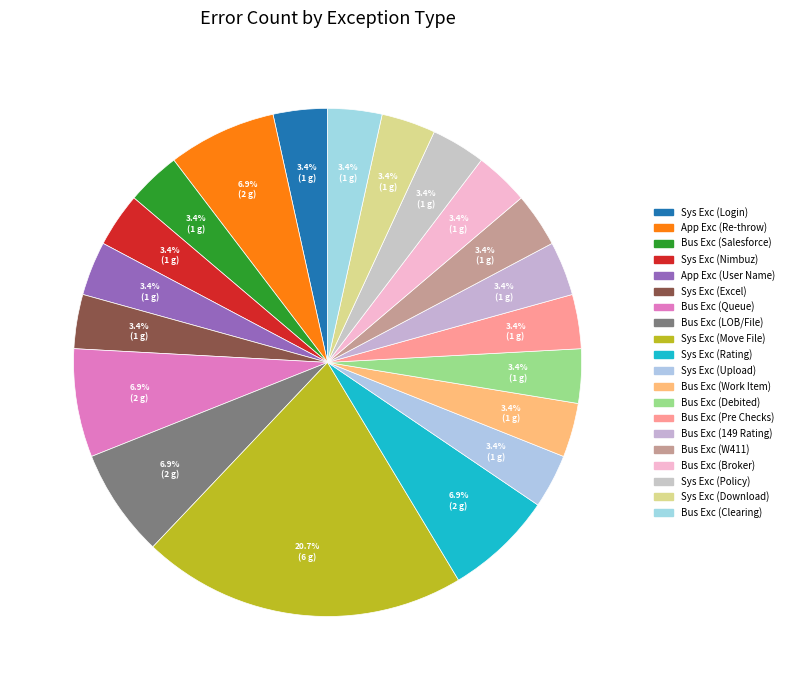

How many segments does this pie chart have?

20